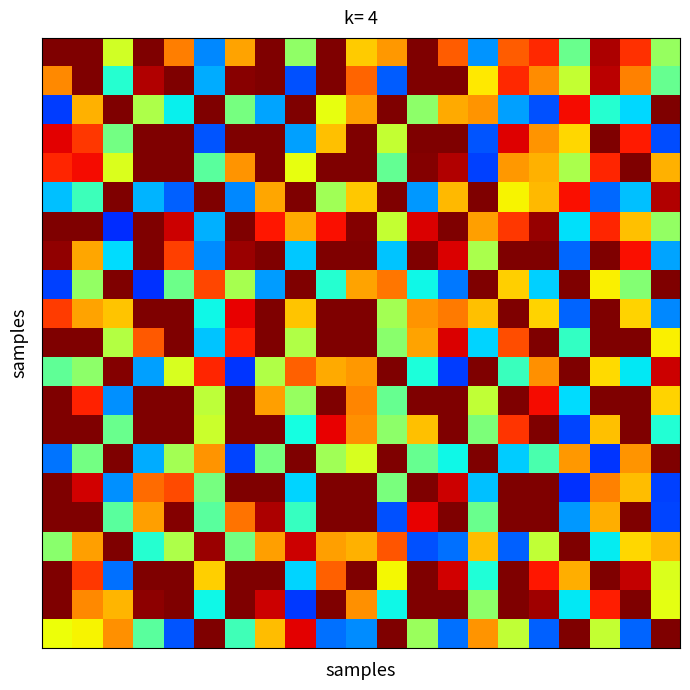

Count the number of categories in the chart.

21